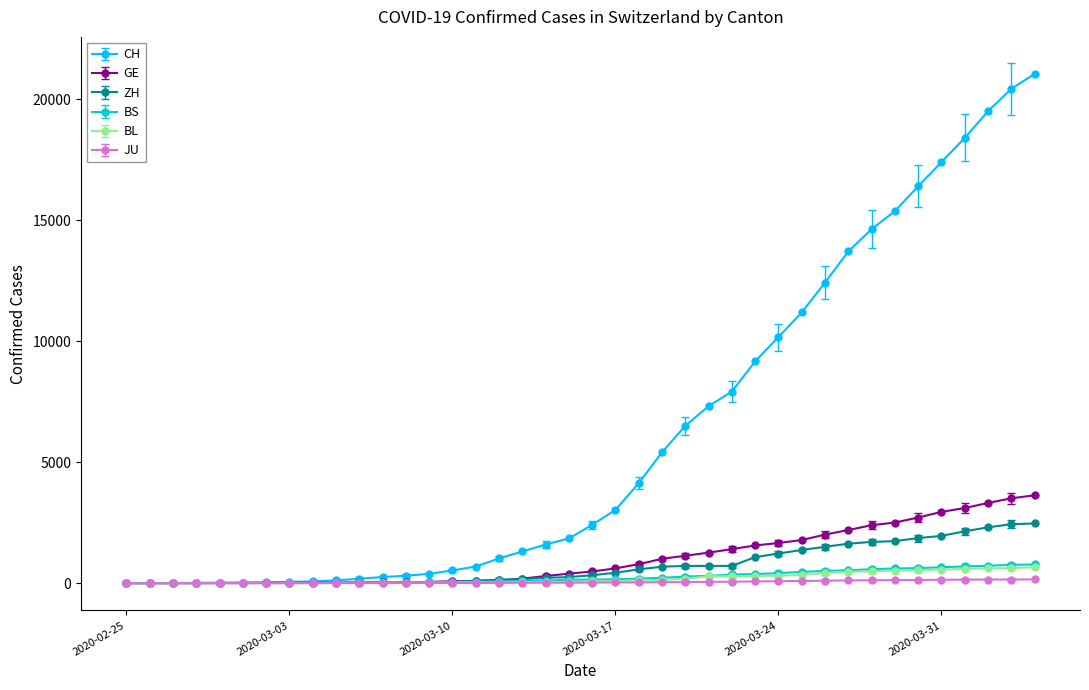

What is the highest value of the ZH series?

2467